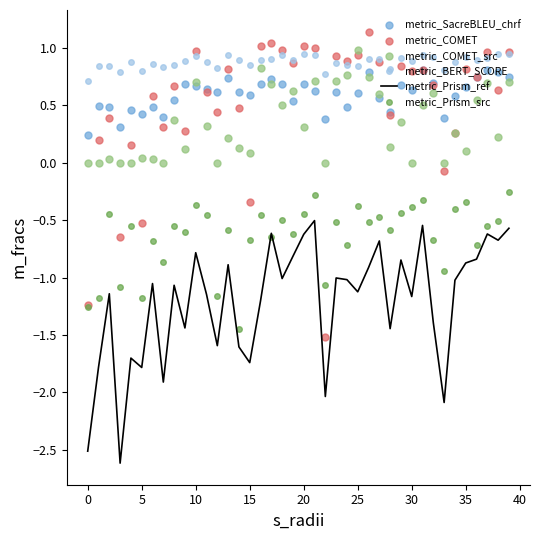

What are all the series names shown in the legend?

metric_Prism_ref, metric_SacreBLEU_chrf, metric_COMET, metric_COMET_src, metric_BERT_SCORE, metric_Prism_src